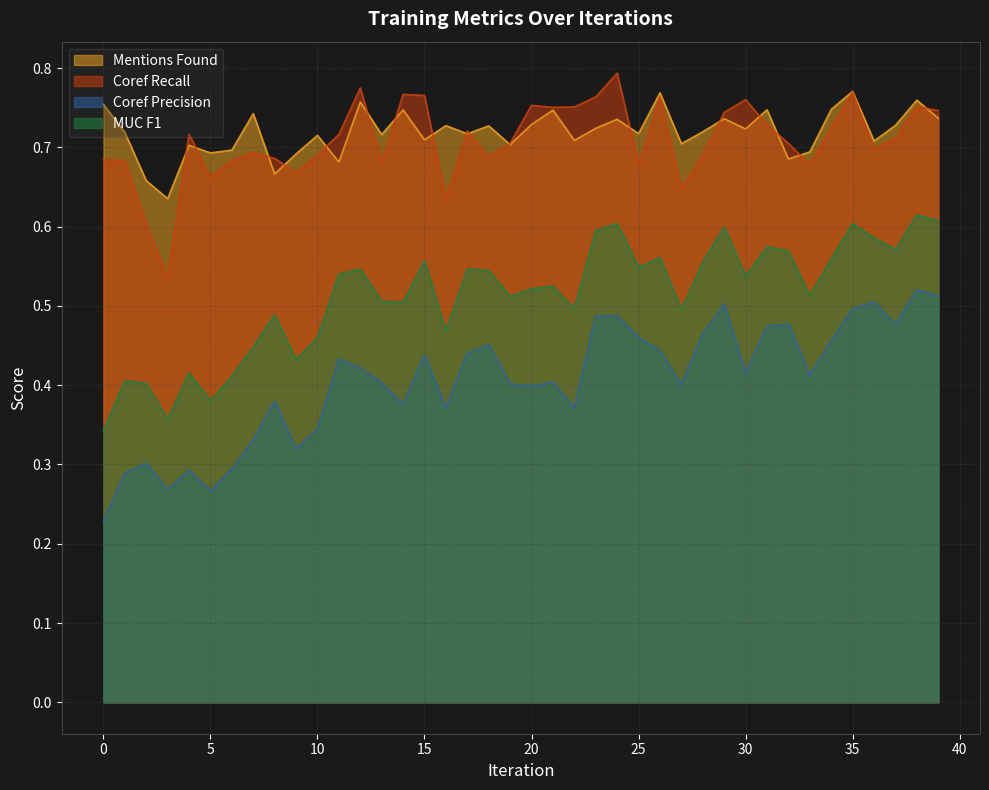

What is the difference between the Coref Precision values at 27 and 0?

0.2